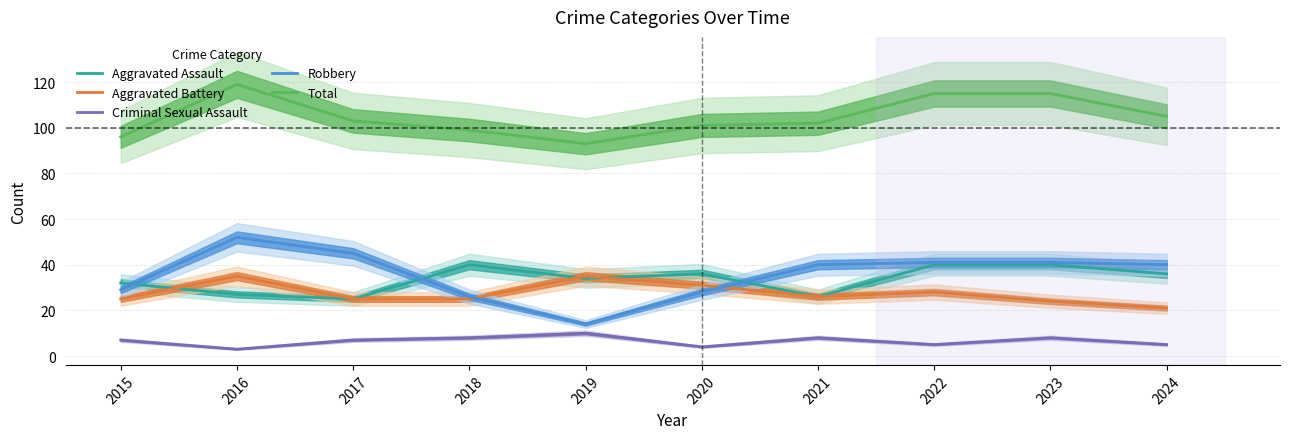

At 2019, list the series in order from largest to smallest.

Total, Aggravated Battery, Aggravated Assault, Robbery, Criminal Sexual Assault